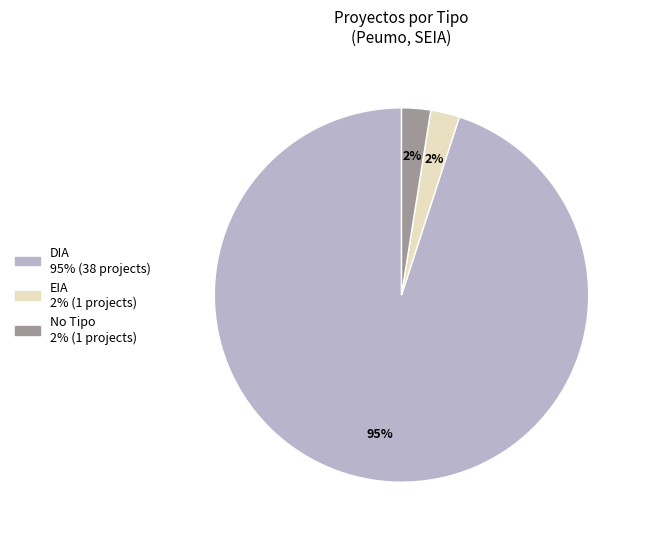

To the nearest percent, what is the average slice percentage?

33%